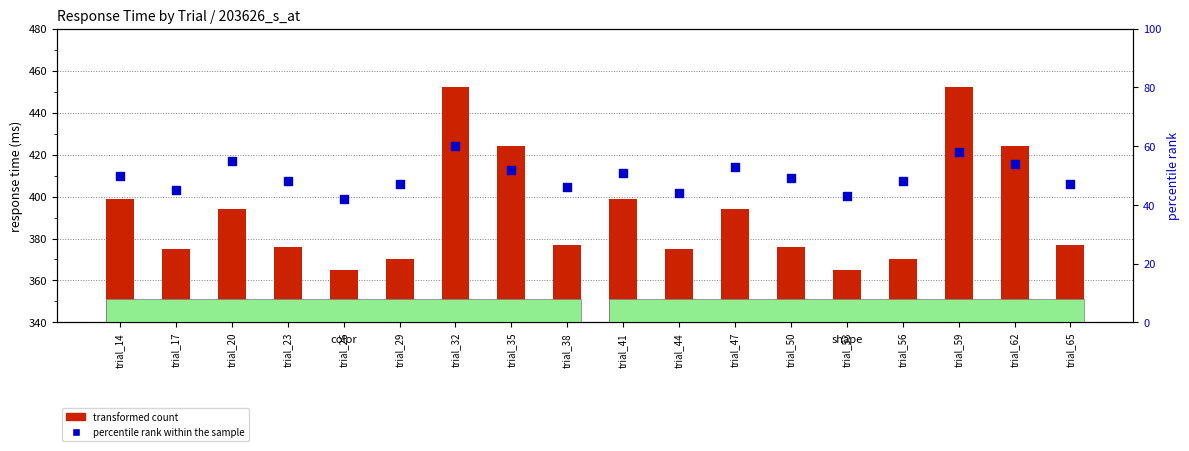

What are all the series names shown in the legend?

transformed count, percentile rank within the sample